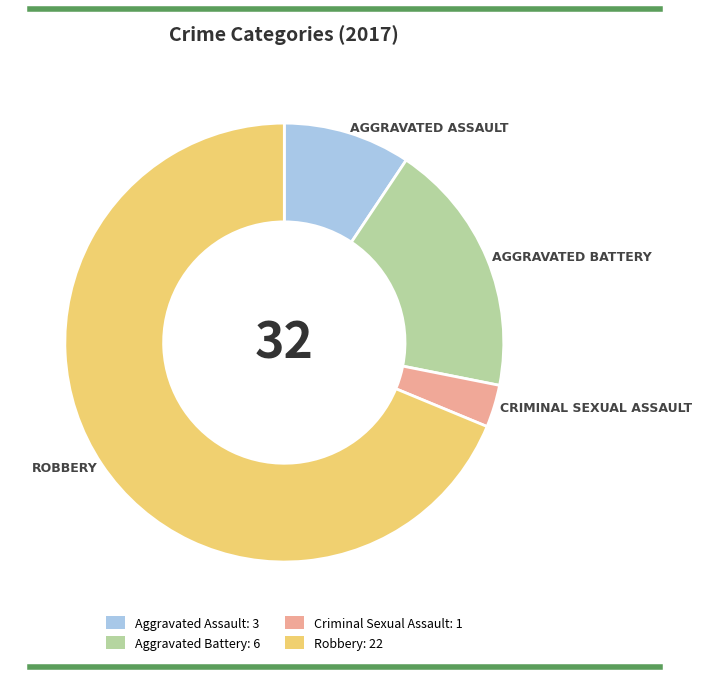

Does Robbery represent more than half of the total?

Yes